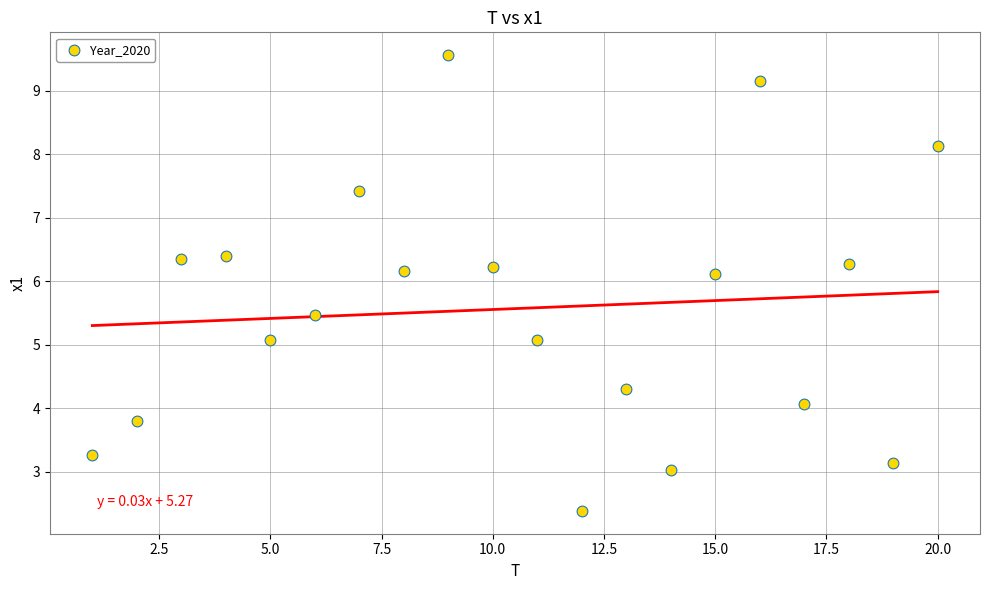

What is the range of X values (max minus min)?

19.0